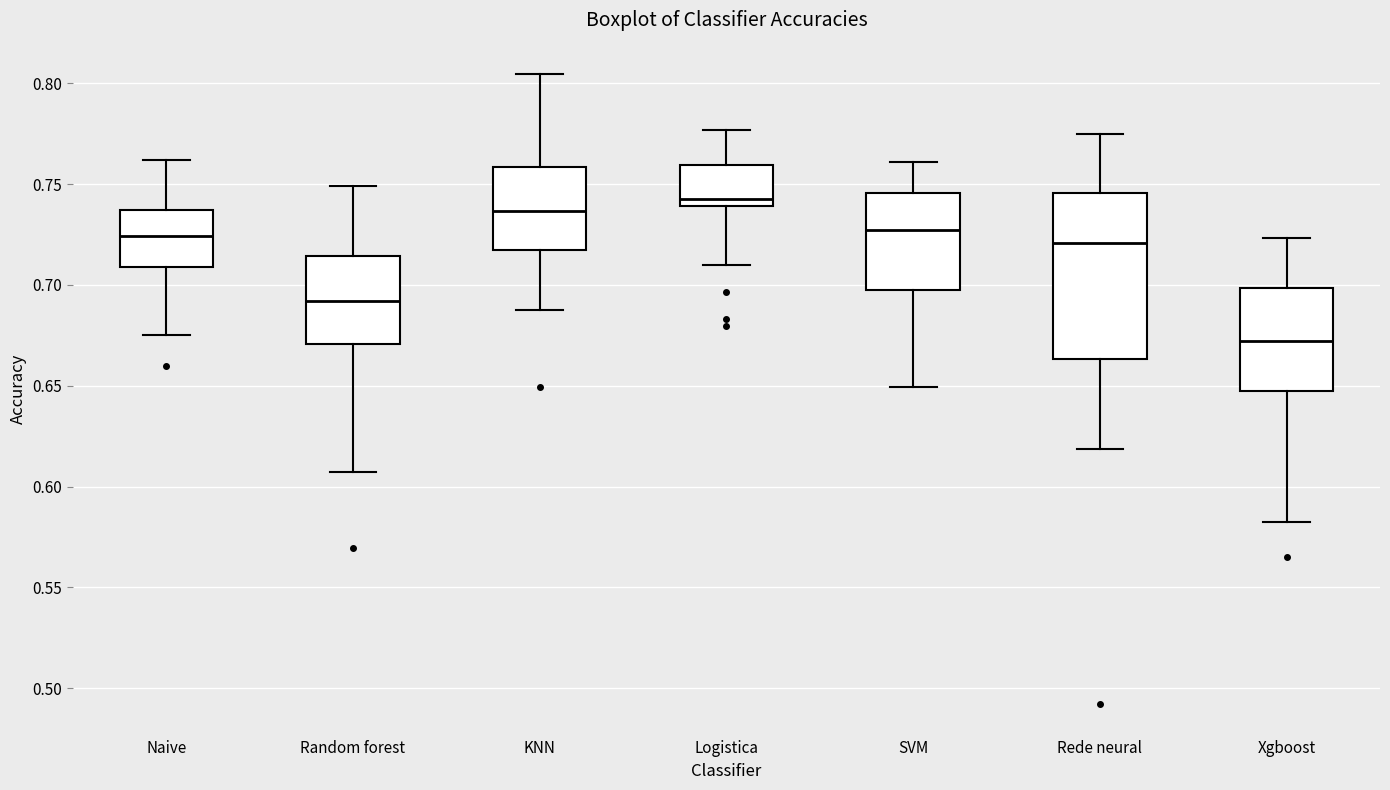

Reading left to right, transcribe this box plot: for each box, give where its median line is, the range the box spans, and where its two whiskers end, as read against the y-axis. The values are not printed on the chart, so give them approximately, as read against the axis.

Naive: median 0.725, box 0.710 to 0.735, whiskers 0.675 to 0.760
Random forest: median 0.690, box 0.670 to 0.715, whiskers 0.605 to 0.750
KNN: median 0.735, box 0.715 to 0.760, whiskers 0.690 to 0.805
Logistica: median 0.745, box 0.740 to 0.760, whiskers 0.710 to 0.775
SVM: median 0.725, box 0.695 to 0.745, whiskers 0.650 to 0.760
Rede neural: median 0.720, box 0.665 to 0.745, whiskers 0.620 to 0.775
Xgboost: median 0.670, box 0.645 to 0.700, whiskers 0.580 to 0.725